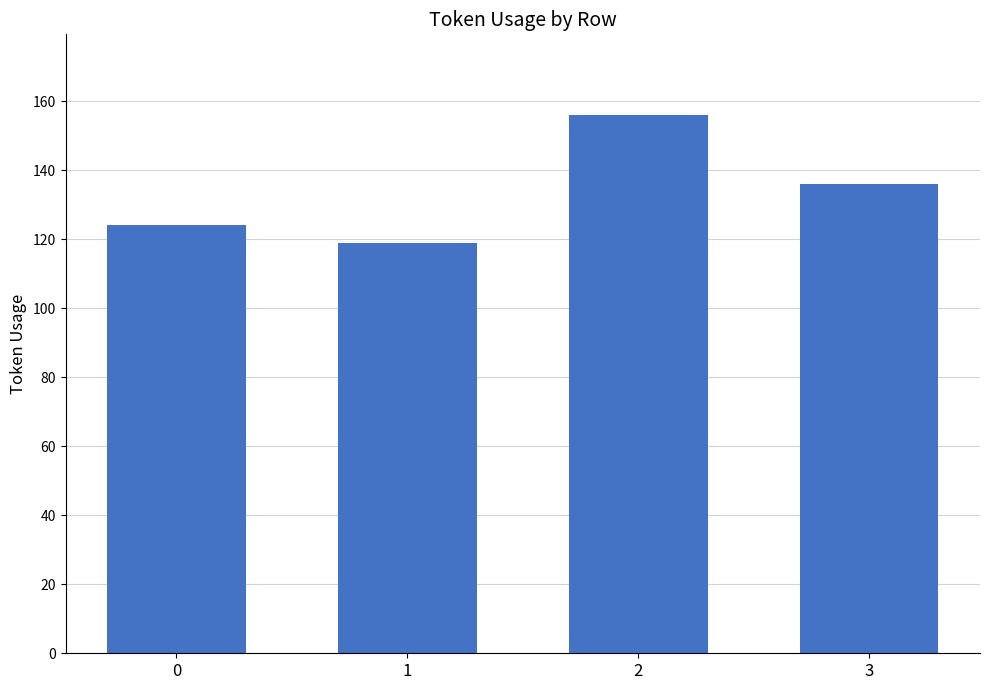

What is the value of the 2nd bar from the left?

119